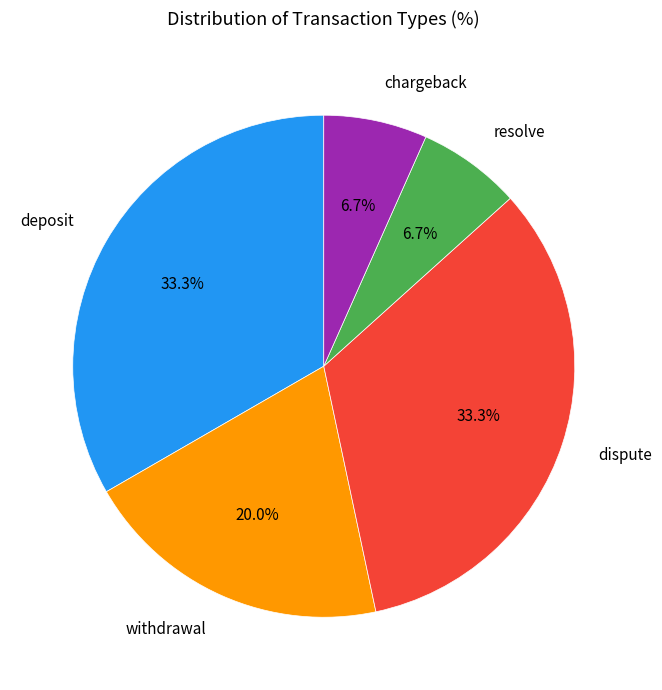

Count the number of slices in the pie.

5